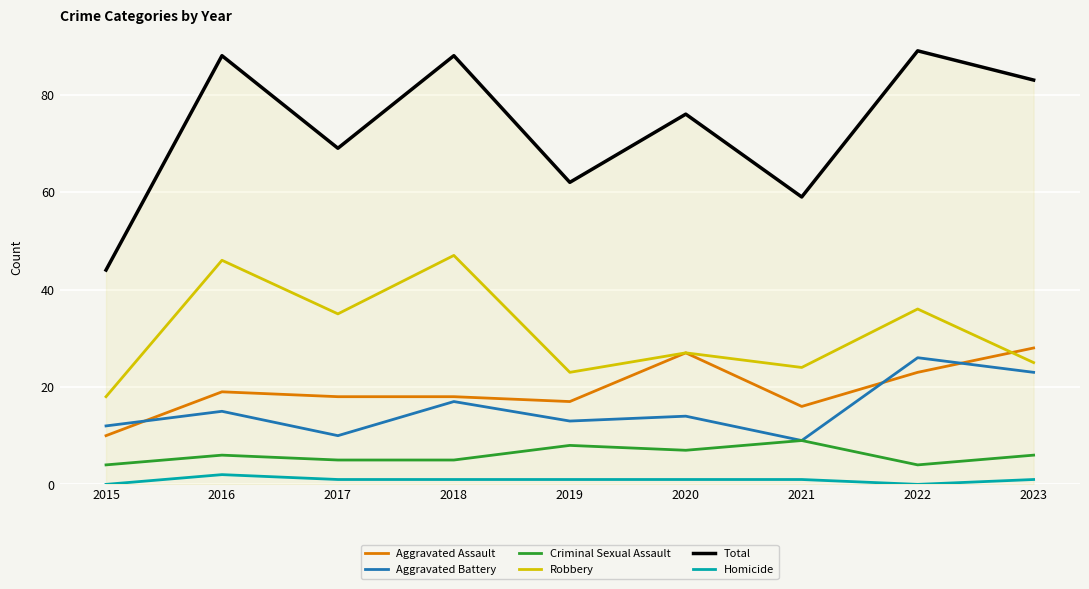

Read the Total value at 2016.

88